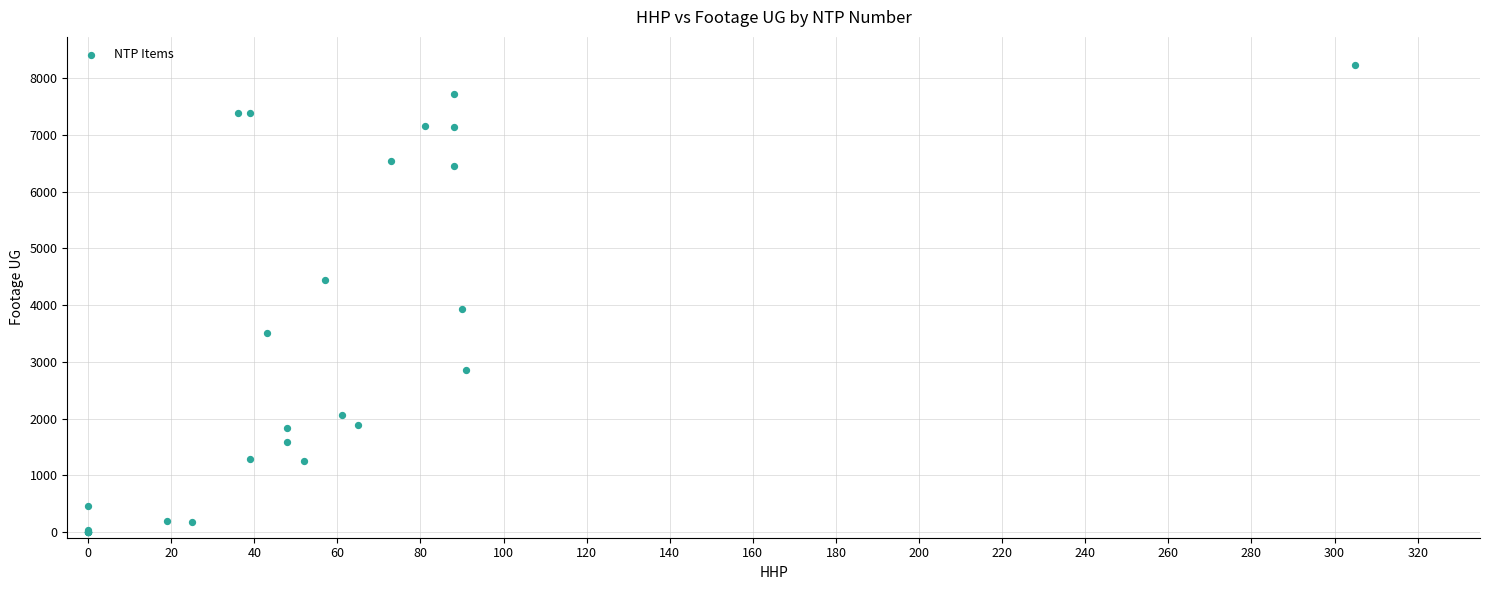

What Y value in the scatter plot is closest to 4112?

3936